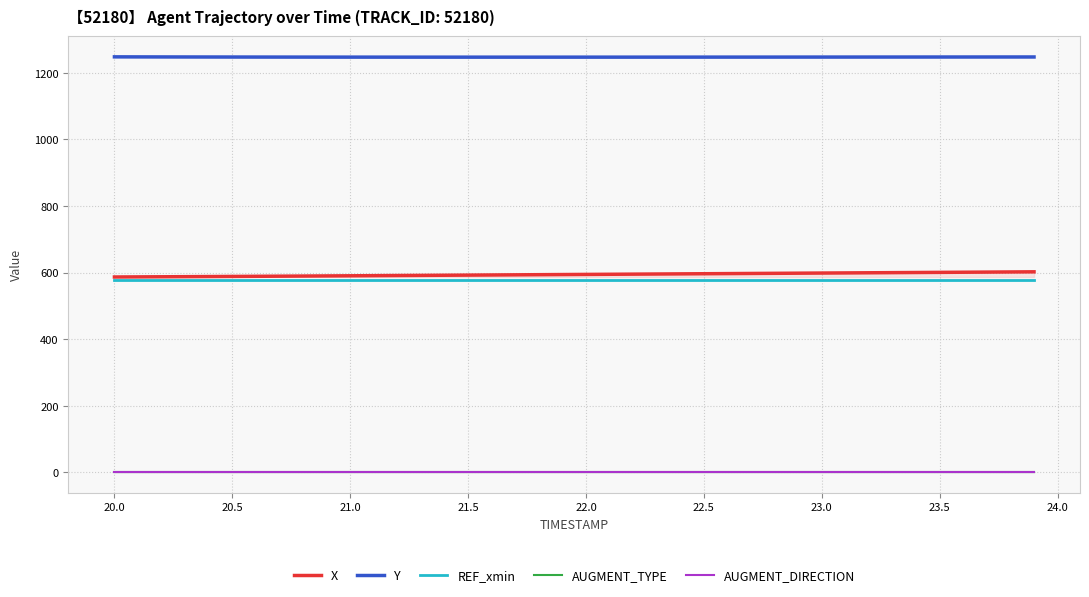

Is the value of X at 20.0 greater than the value of AUGMENT_DIRECTION at 20?

Yes